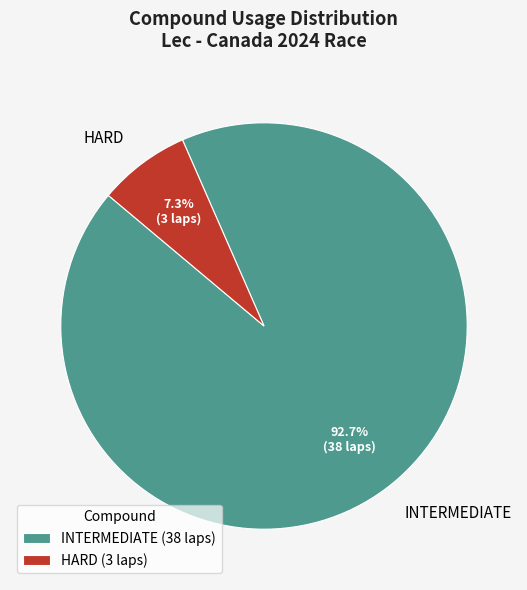

What is the total percentage of INTERMEDIATE and HARD?

100.0%